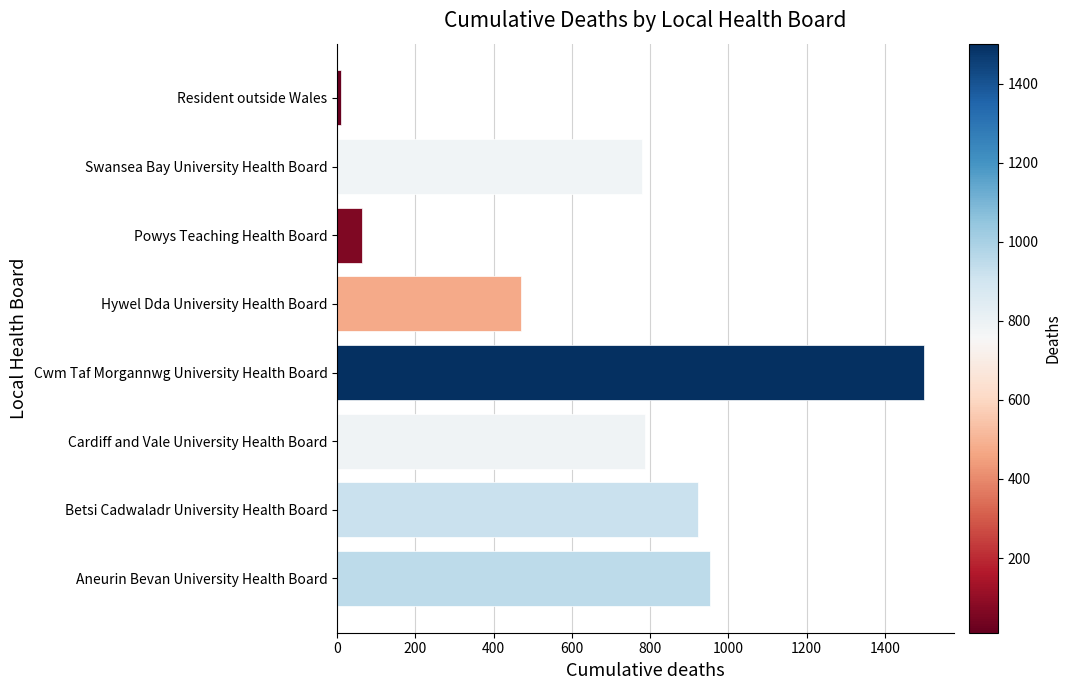

Does the chart contain stacked bars?

No